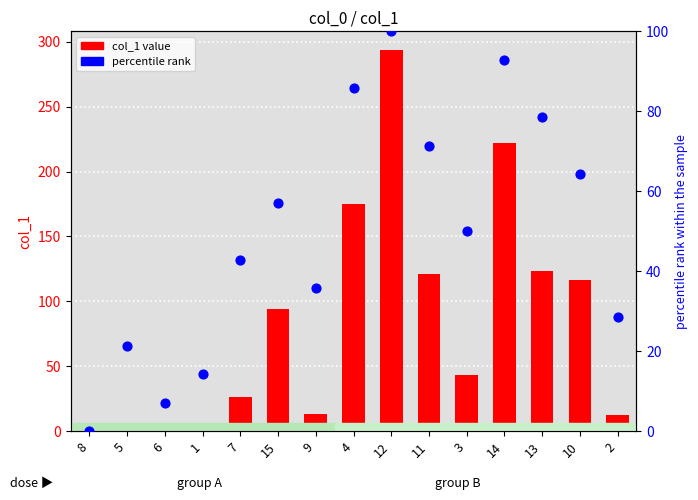

At how many categories does at least one series exceed 6?

14